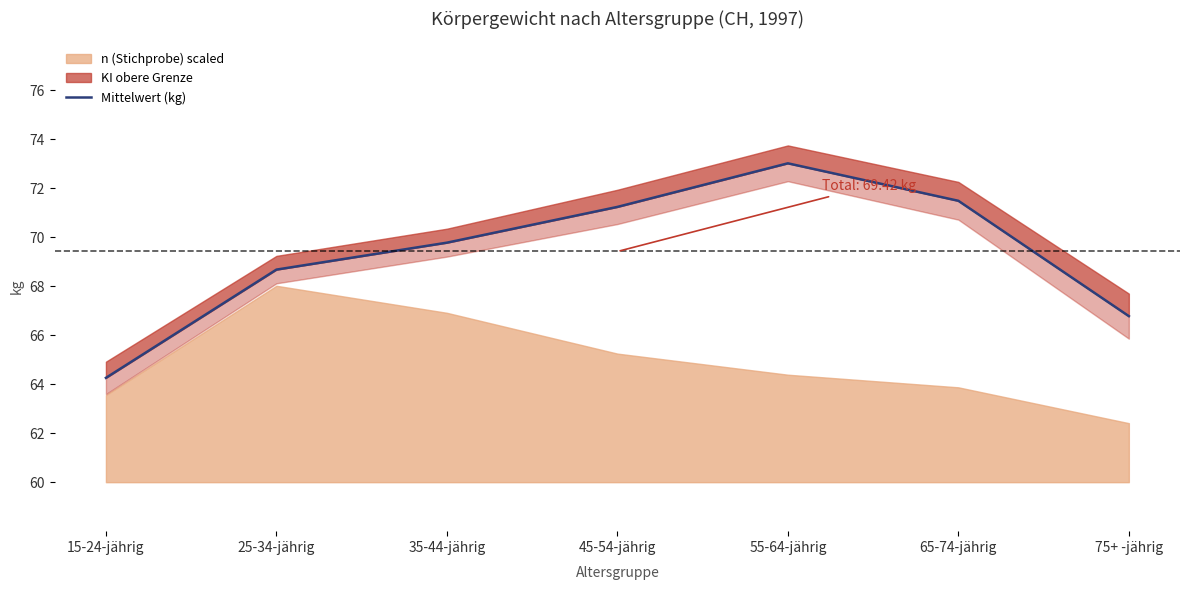

Which category has the lowest value across all series?

15-24-jährig